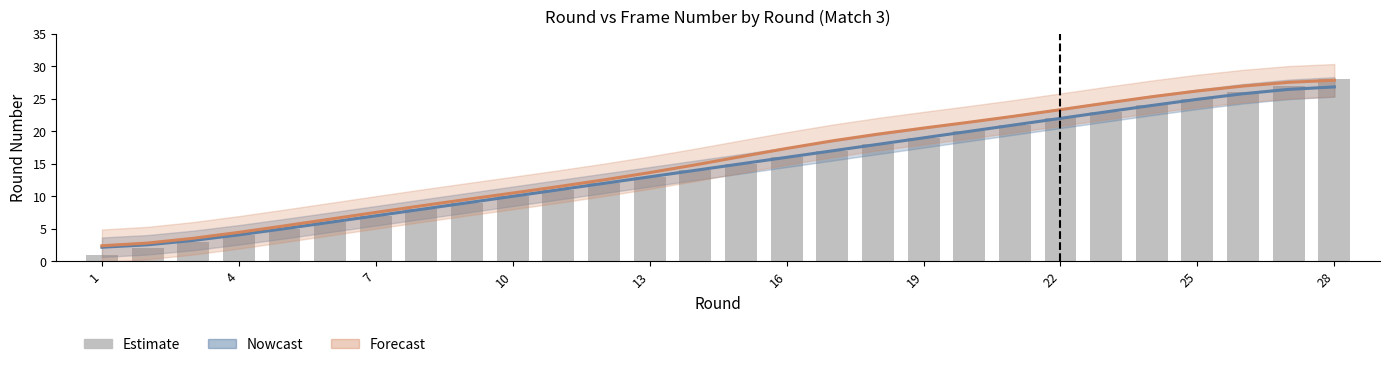

True or false: the data shows 14 at 10.

False